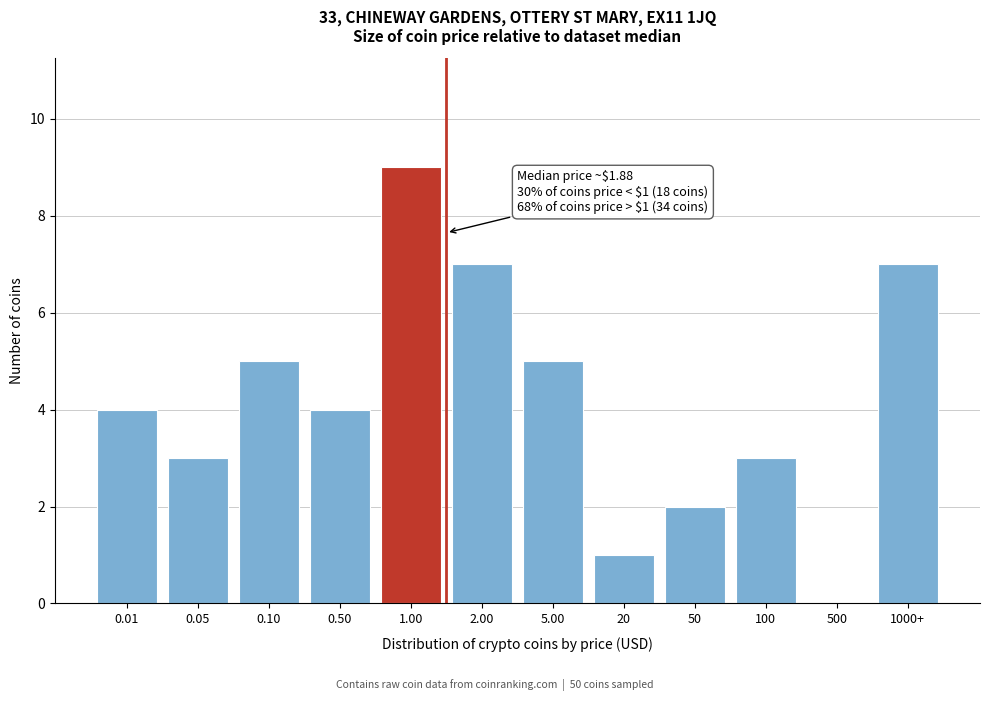

Reading left to right, transcribe all the data shown in this chart.

0.01=4	0.05=3	0.10=5	0.50=4	1.00=9	2.00=7	5.00=5	20=1	50=2	100=3	500=0	1000+=7